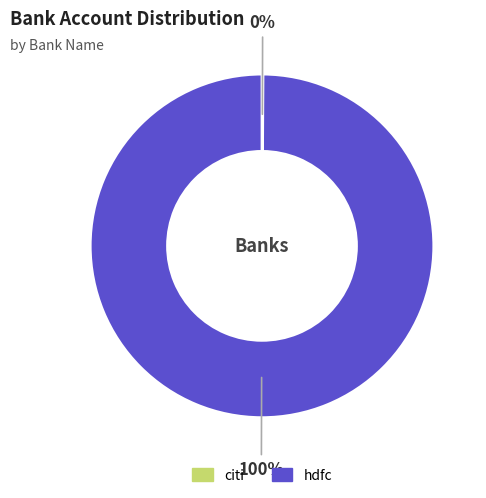

True or false: hdfc accounts for 100% of the total.

True